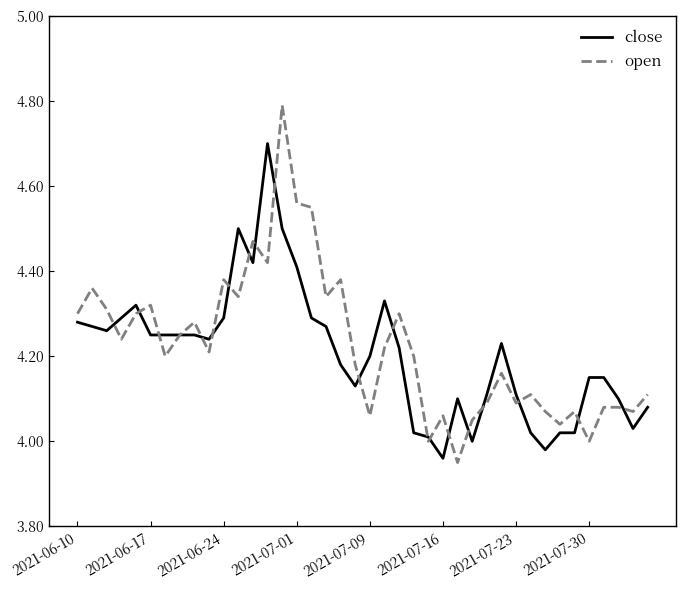

What is the highest value of the close series?

4.7